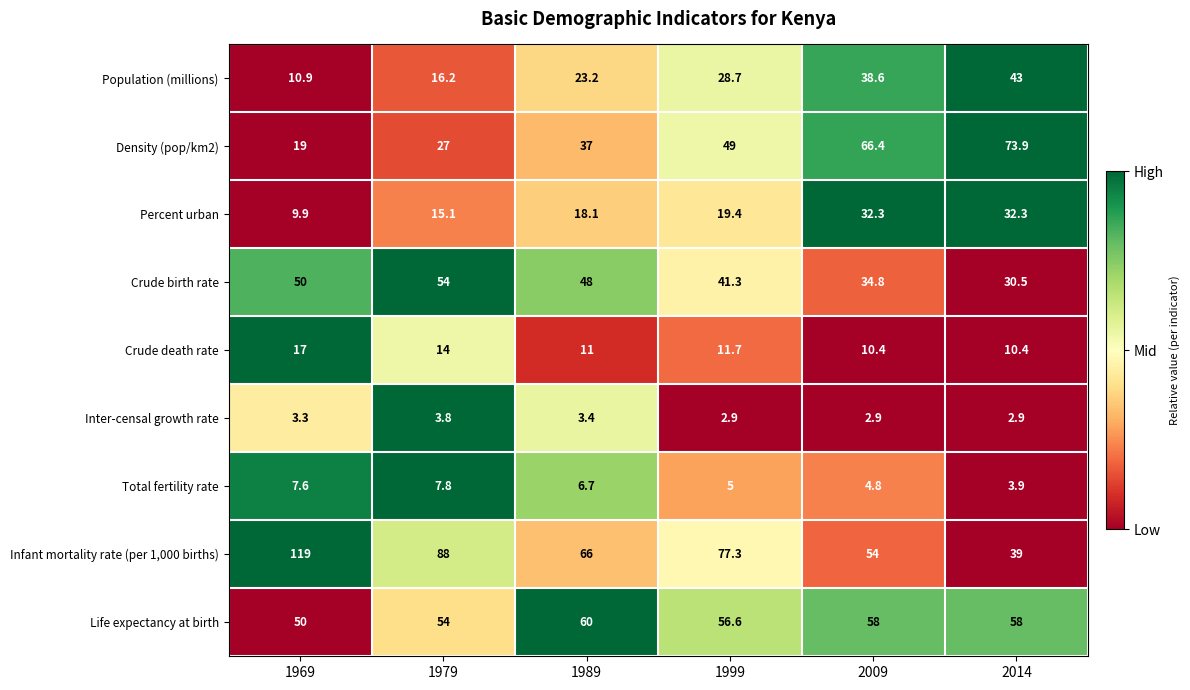

At how many categories does at least one series exceed 72?

4